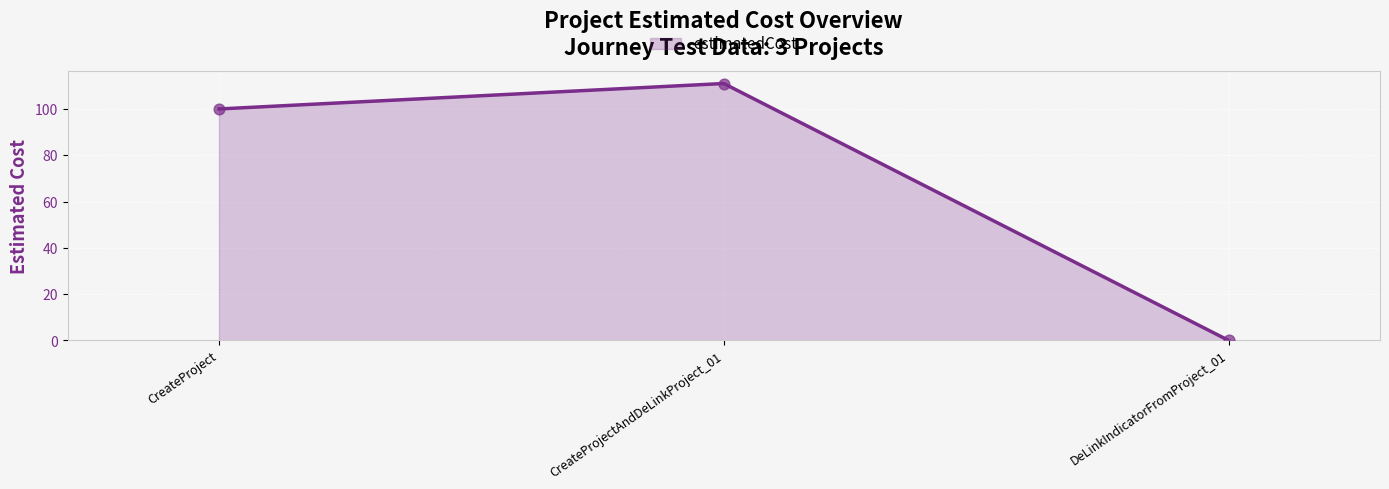

Between CreateProject and DeLinkIndicatorFromProject_01, which is larger?

CreateProject